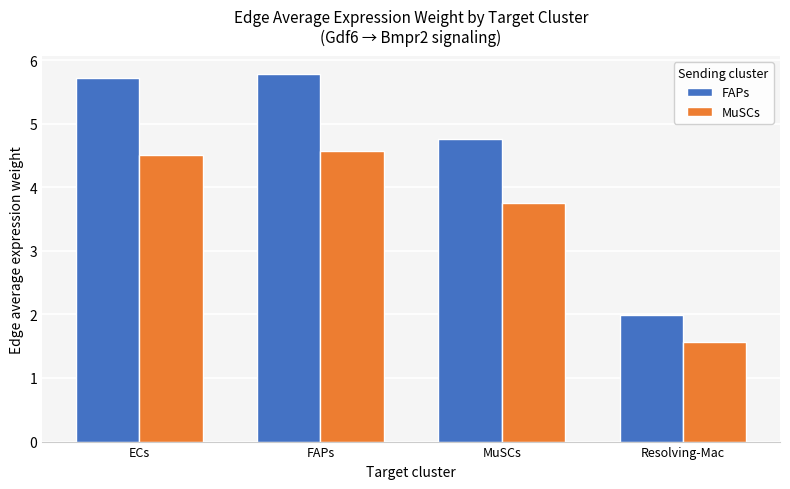

What position from the left is MuSCs?

3